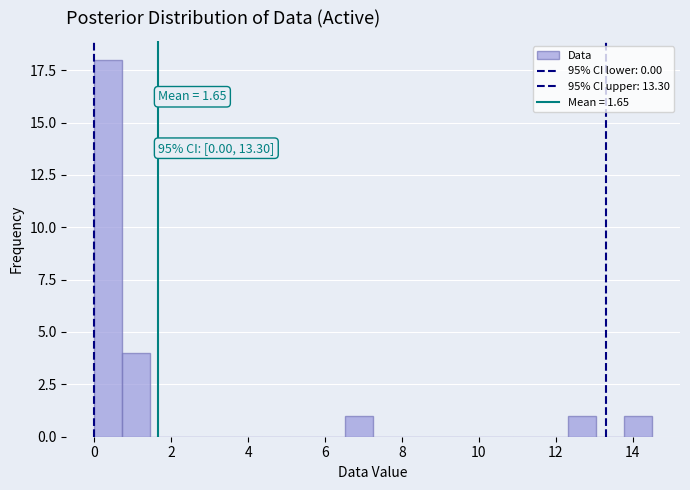

Read against the x-axis, roughly where is the centre of the tallest bar?

0.4